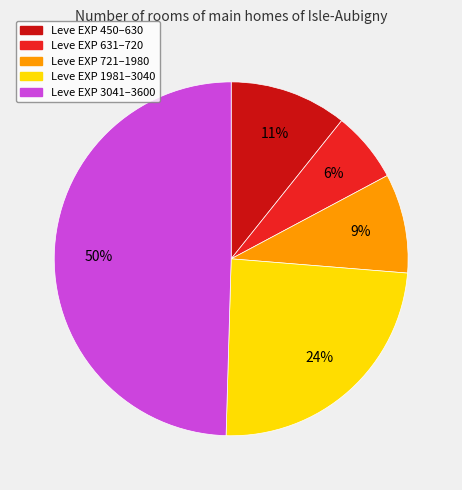

How many slices are in this pie chart?

5